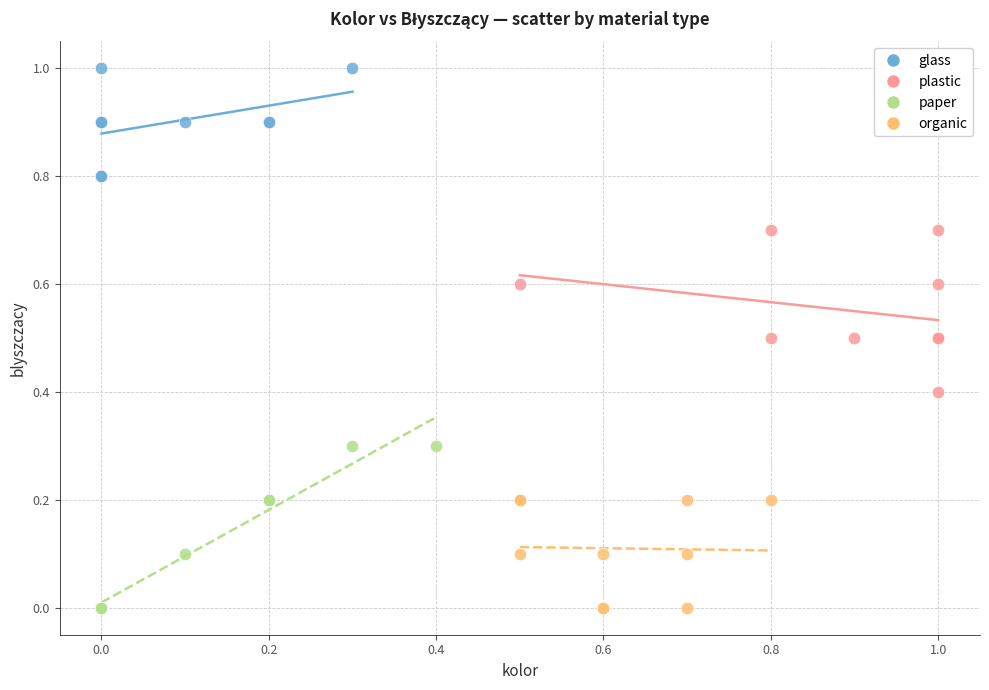

Which series contains the highest Y value?

glass